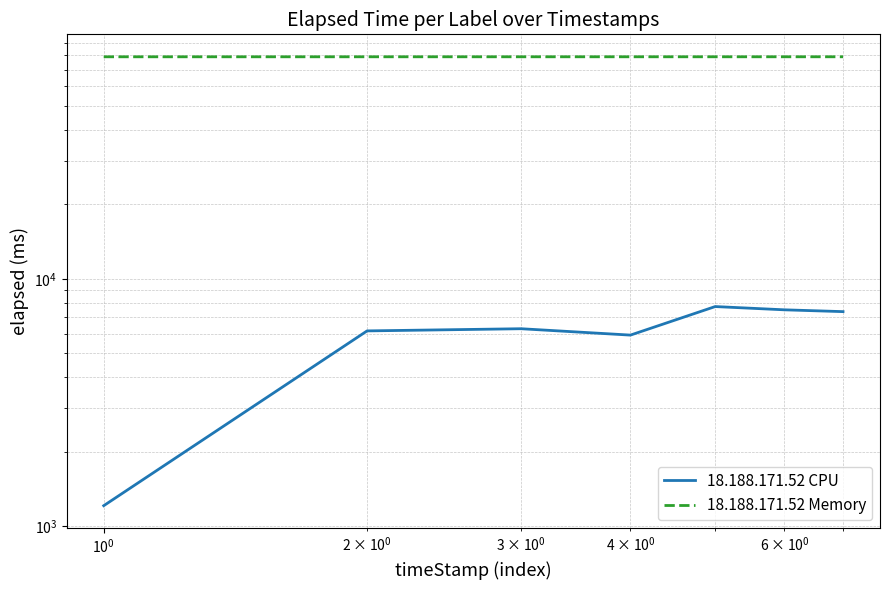

Reading left to right, what are all the values shown in this chart?

18.188.171.52 CPU: 1209	6155	6281	5919	7721	7490	7365
18.188.171.52 Memory: 79008	79014	79016	79017	79018	79020	79021